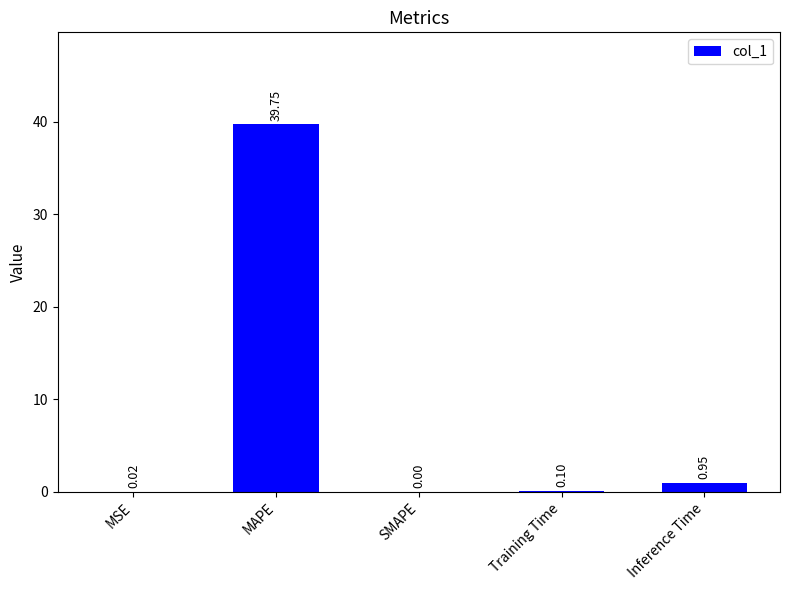

What is the sum of all values?

40.8